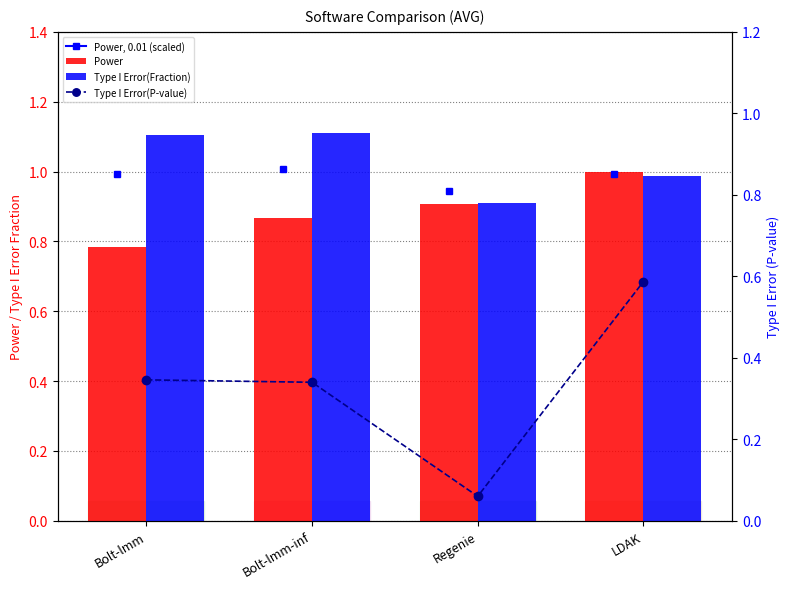

Is it true that Type I Error(P-value) equals 0.1 at Regenie?

True